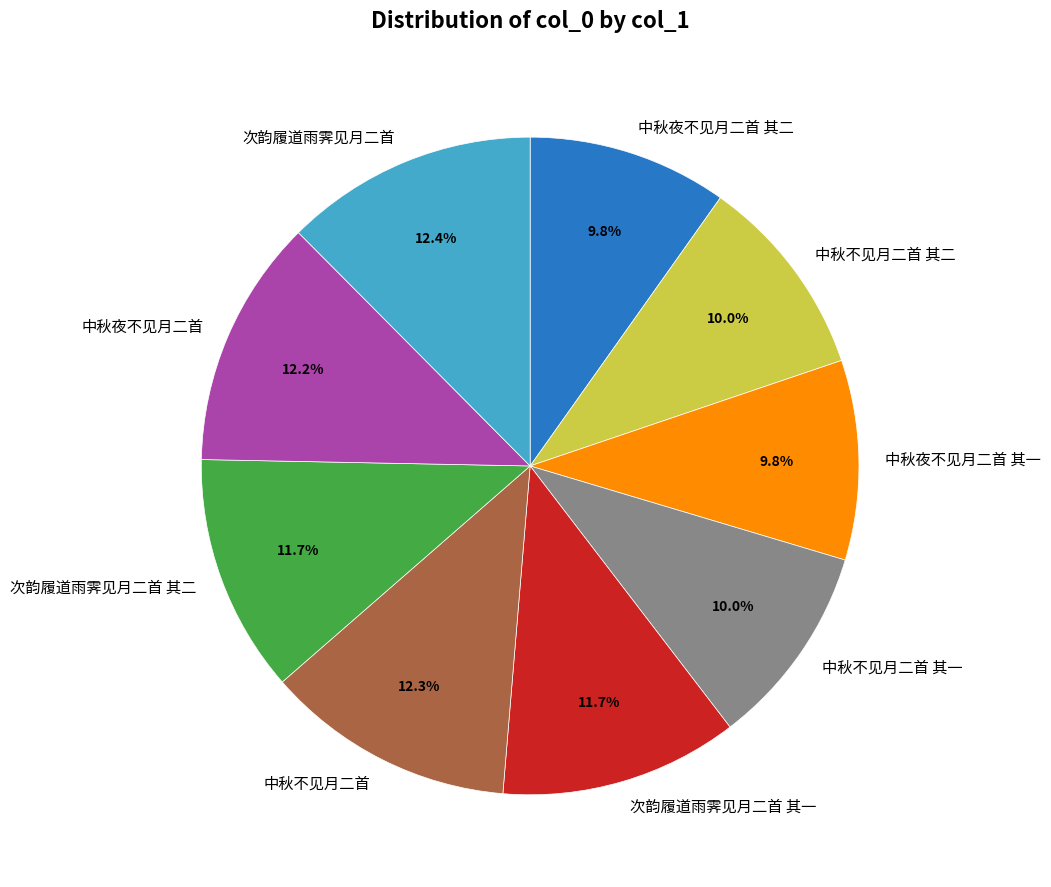

Does any single category account for the majority?

No